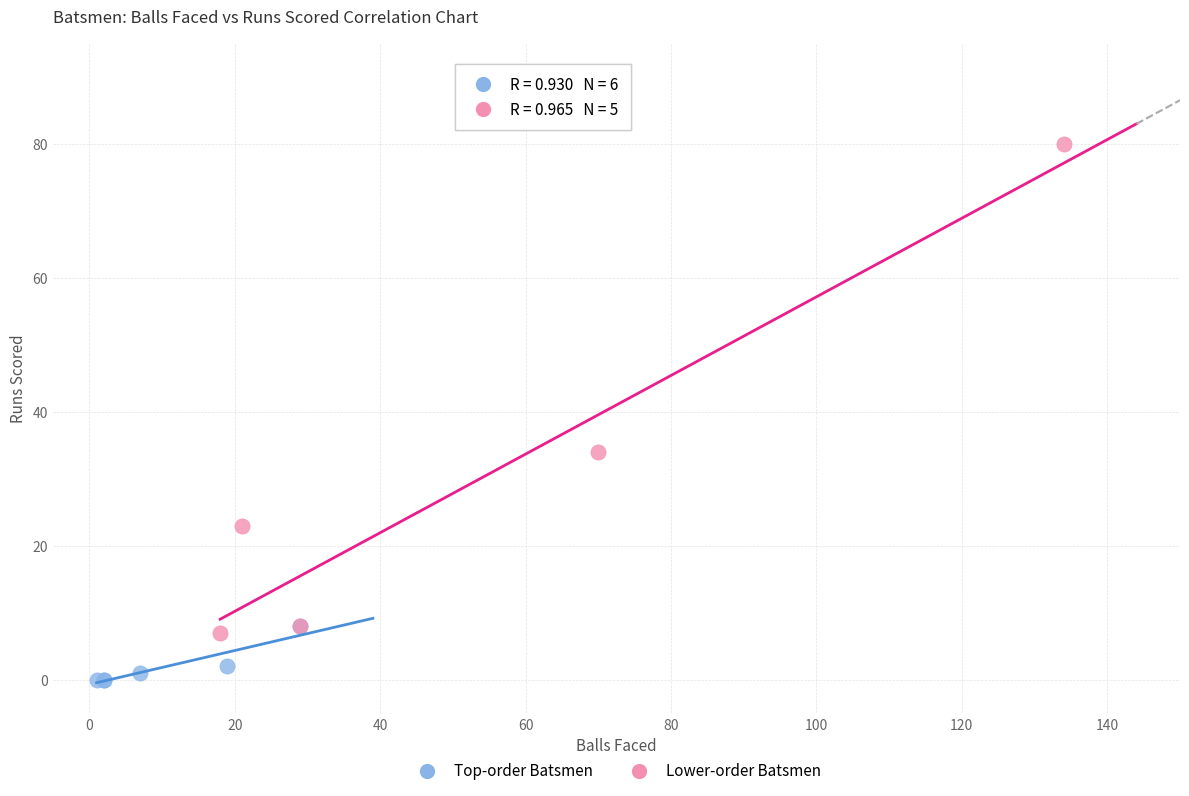

Which series reaches the maximum Y coordinate?

Lower-order Batsmen